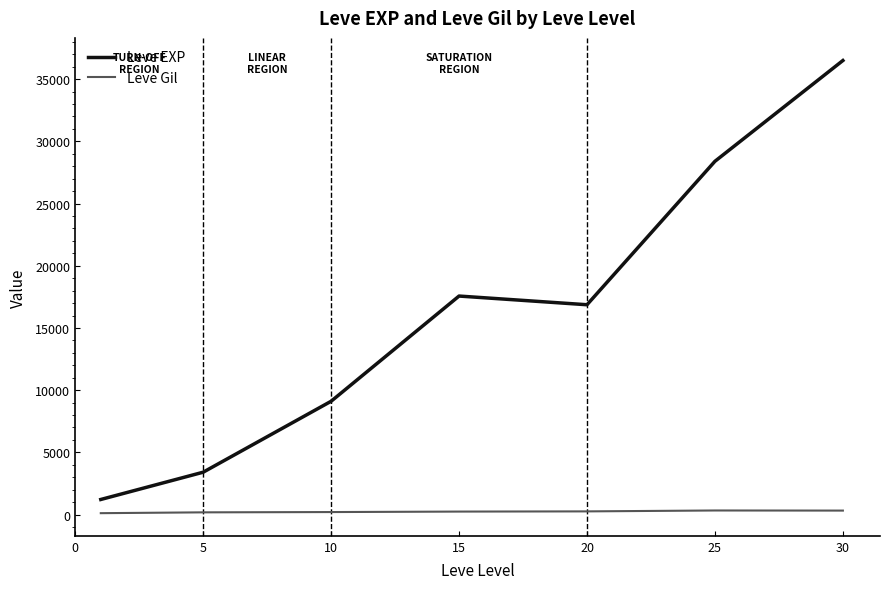

True or false: Leve EXP and Leve Gil intersect in this chart.

False